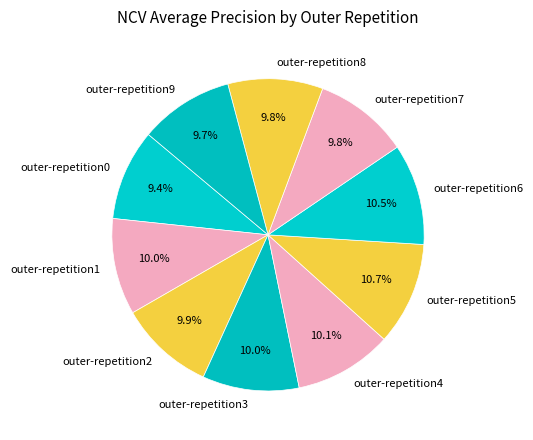

The outer-repetition5 slice represents 11% of the pie. True or false?

True